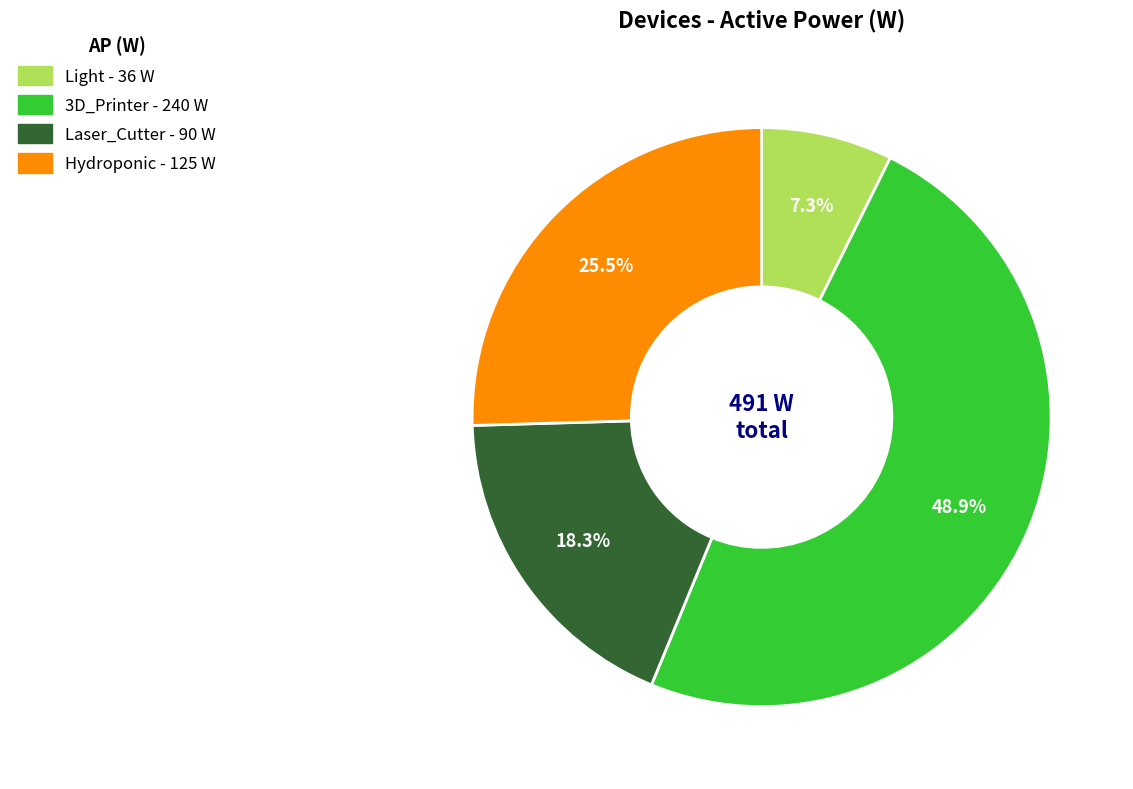

Is there a majority slice in this chart?

No